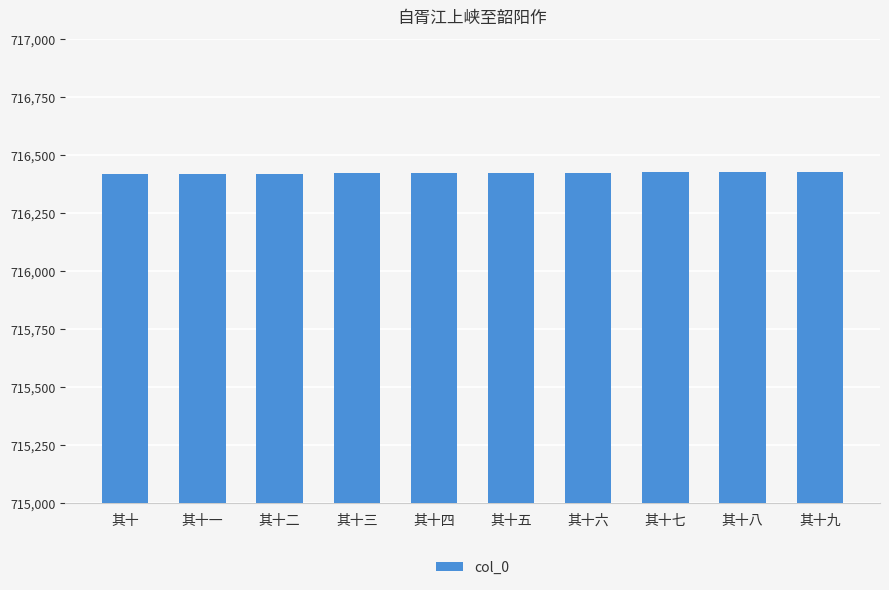

How many distinct data groups are displayed?

1